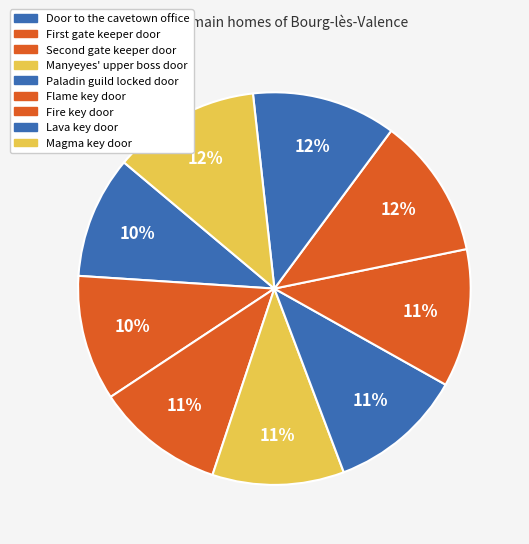

Rank the categories by value from highest to lowest.

Magma key door, Lava key door, Fire key door, Flame key door, Paladin guild locked door, Manyeyes' upper boss door, Second gate keeper door, First gate keeper door, Door to the cavetown office